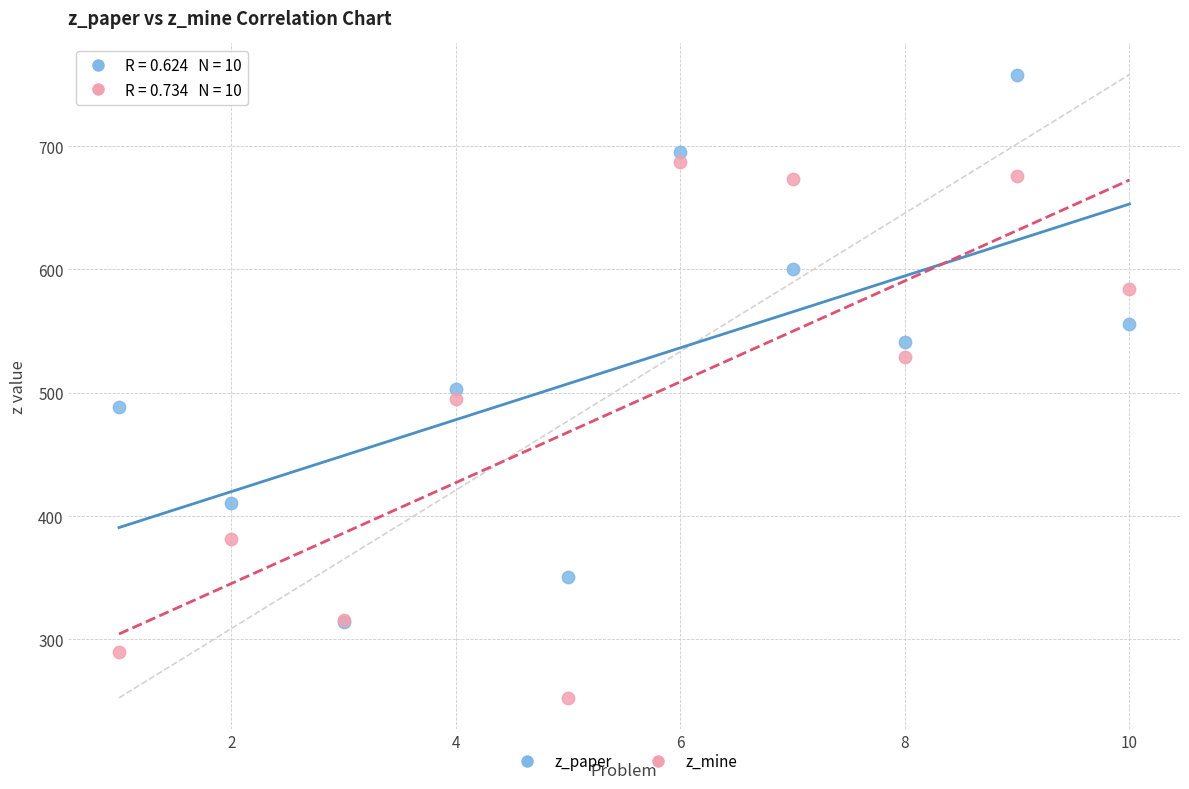

What are all the series names shown in the legend?

z_paper, z_mine